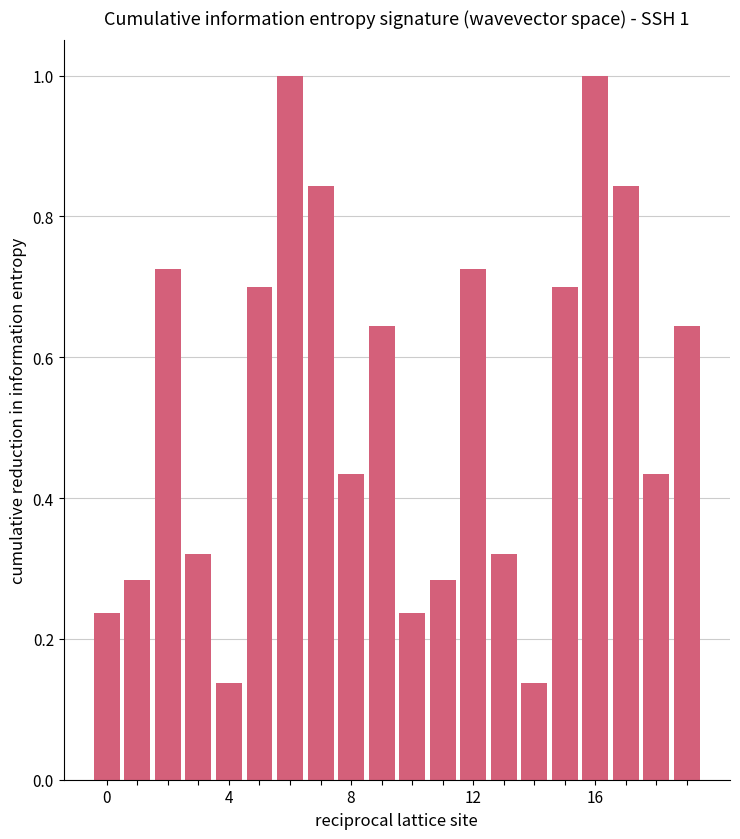

What is the greatest value displayed?

1.0